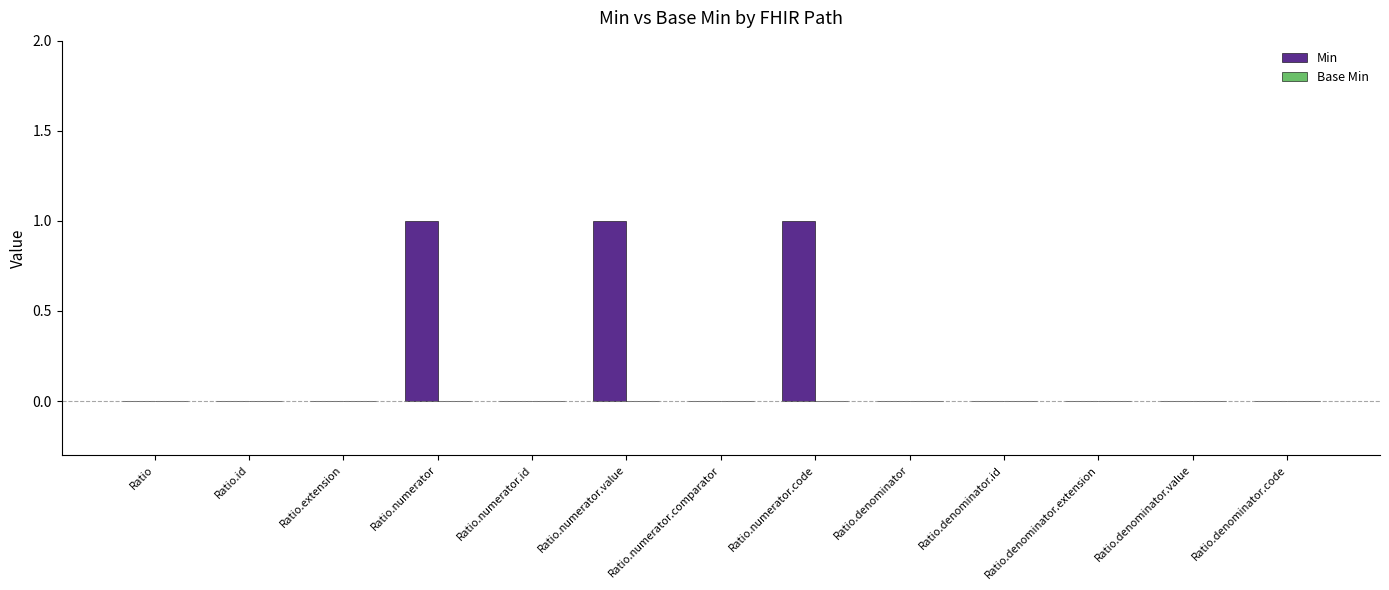

The chart shows a value of 1 at Ratio.numerator.id. True or false?

False